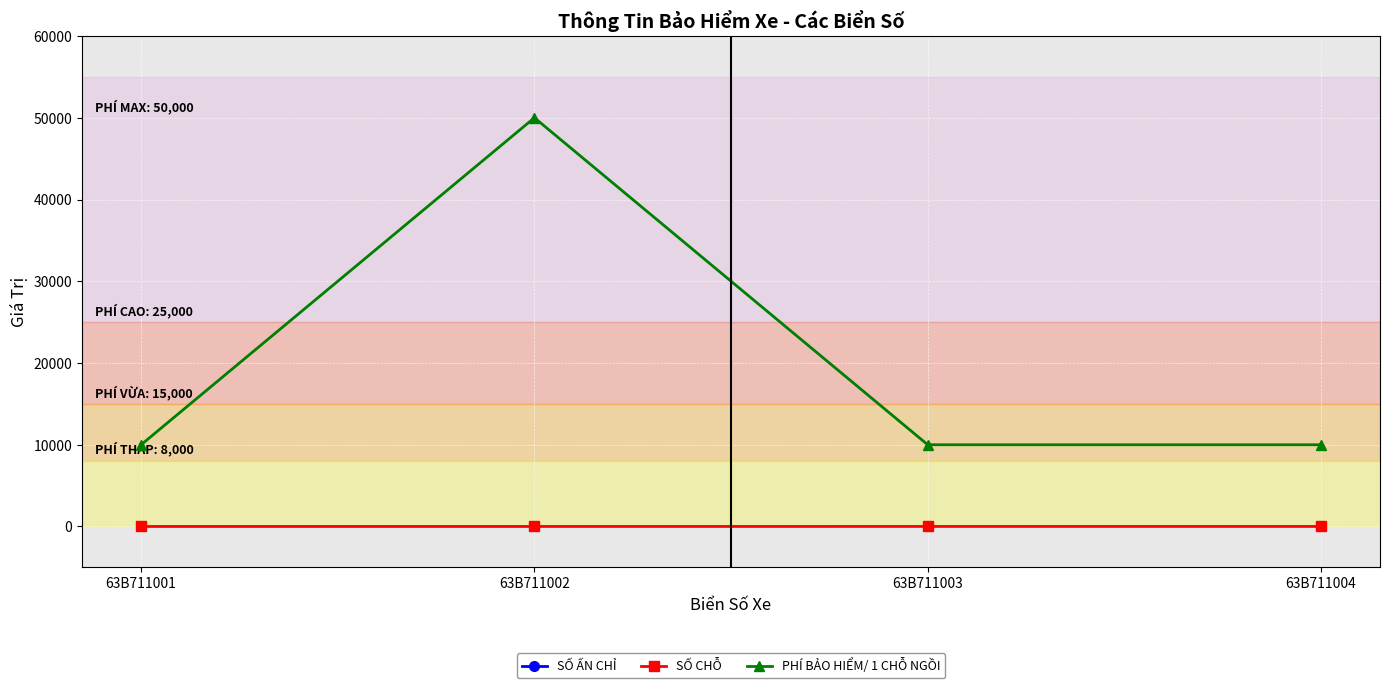

Reading left to right, transcribe all the data shown in this chart.

SỐ ẤN CHỈ: 230000001	230000002	230000003	230000004
SỐ CHỖ: 3	3	5	5
PHÍ BẢO HIỂM/ 1 CHỖ NGỒI: 10000	50000	10000	10000